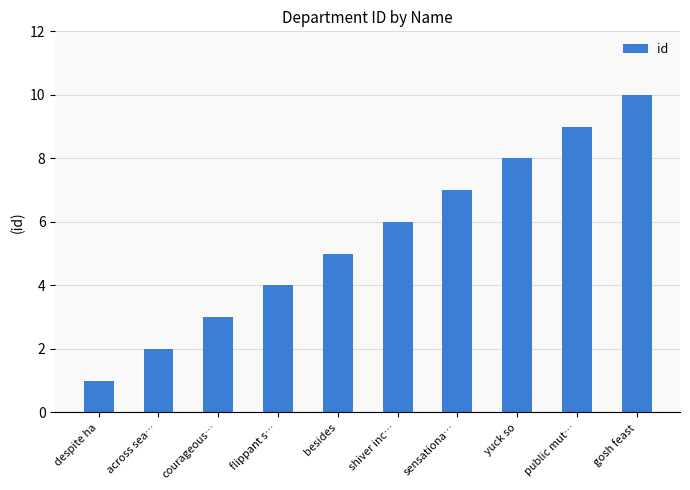

Count the values in the range 3 to 8.

6